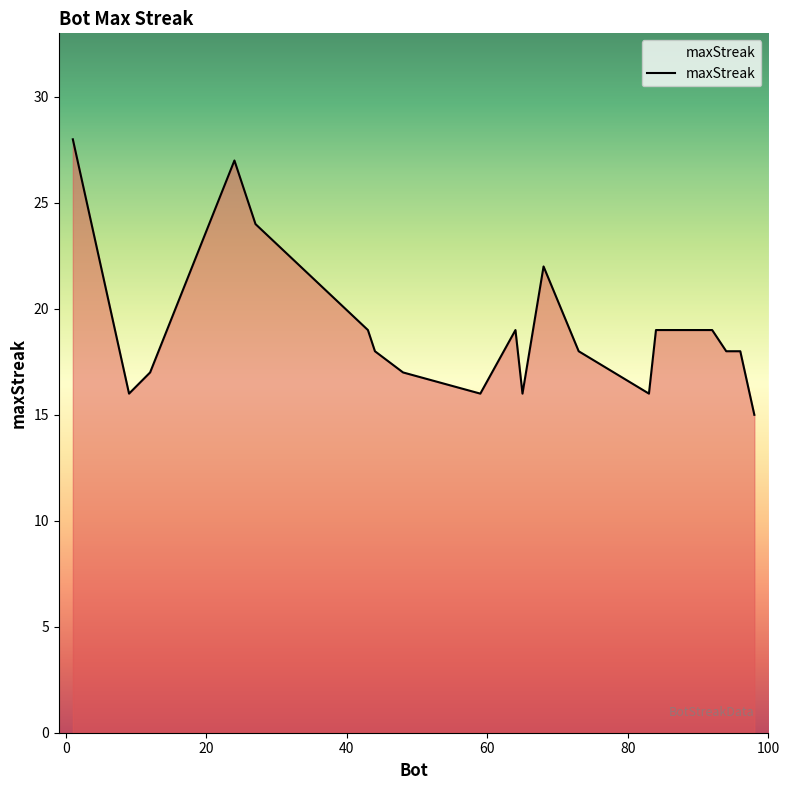

Does the chart display data point markers on the line(s)?

No